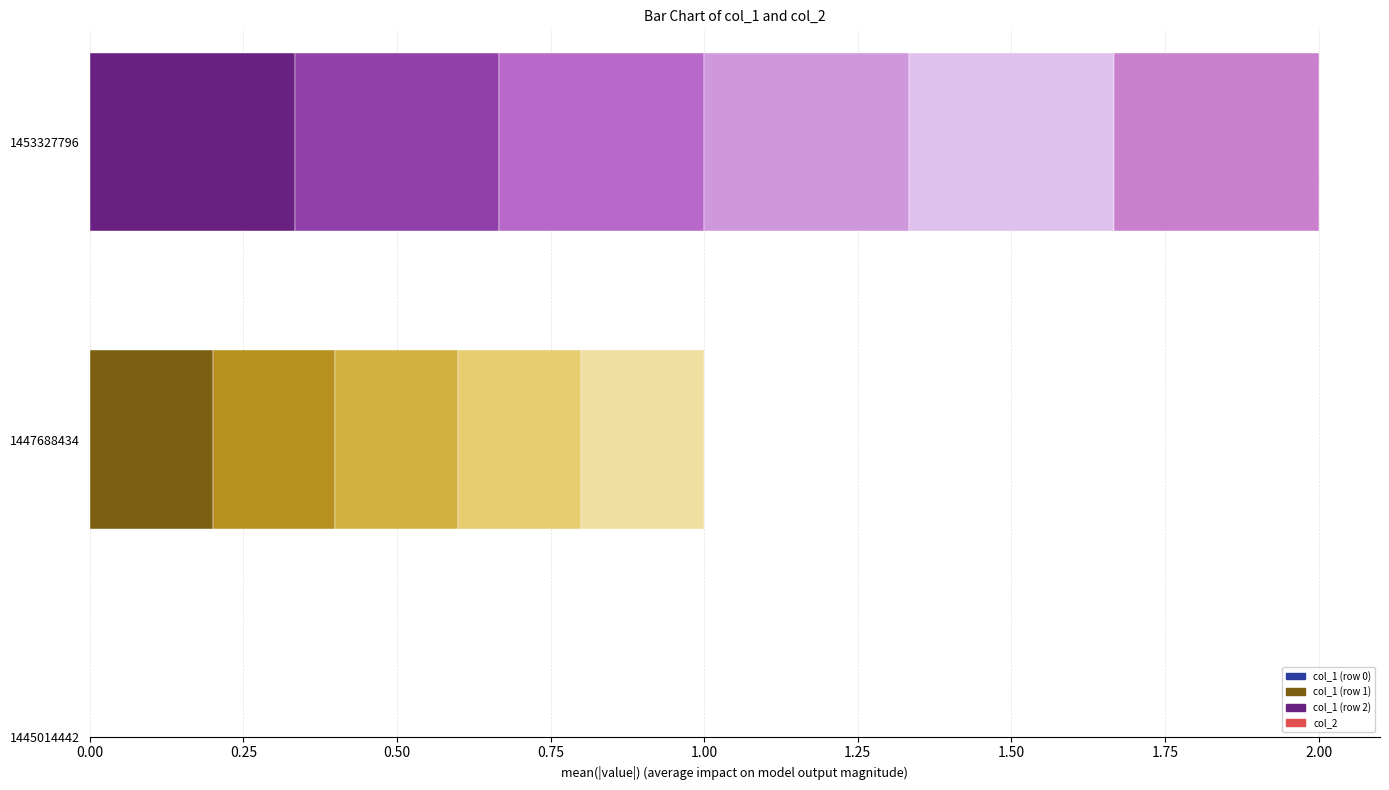

How many values in the col_1 series are below 1?

1